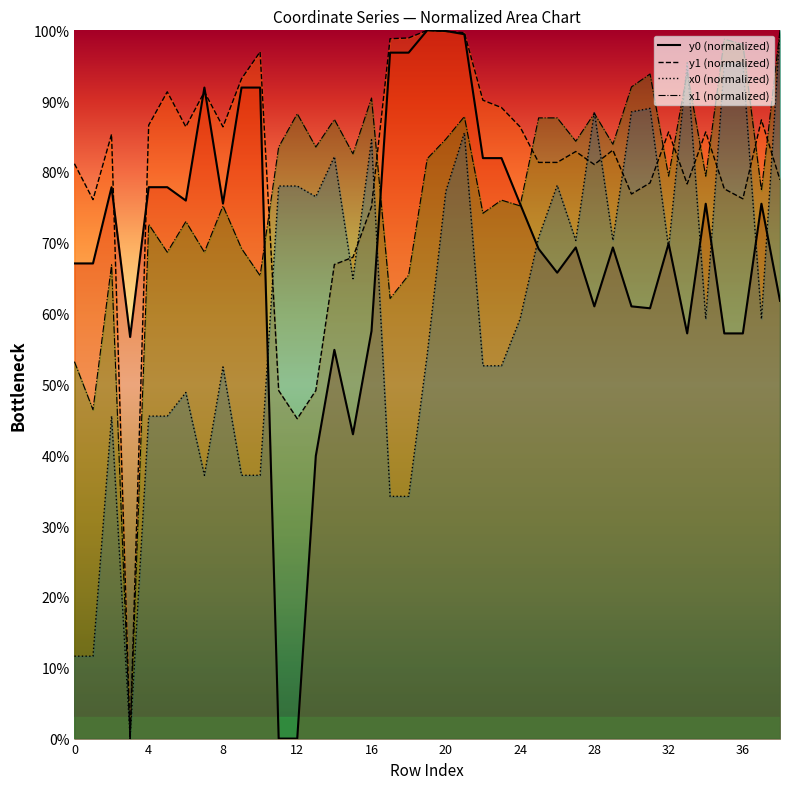

What is the value of the y1 point at the 19th from the left?

98.9